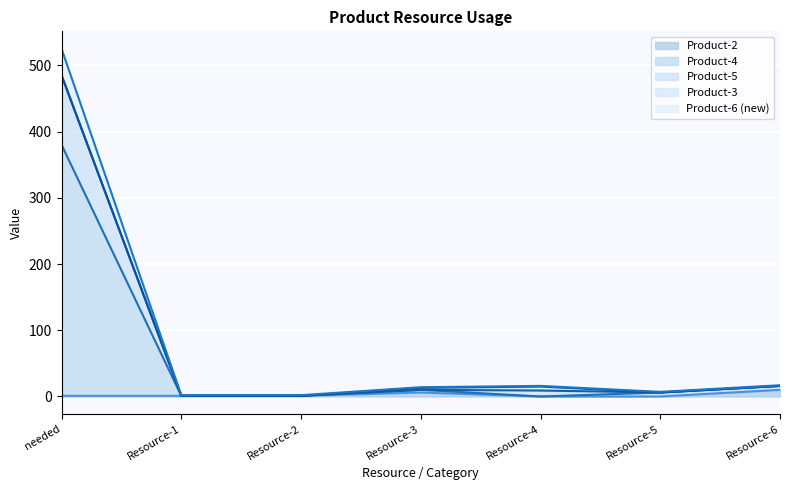

Where is the first local minimum for Product-4?

Resource-5